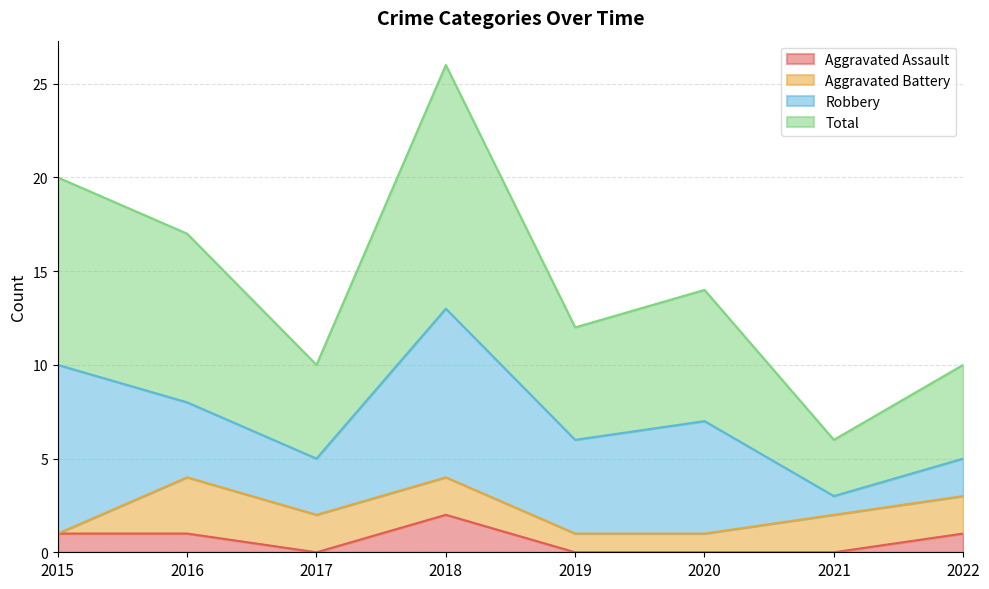

Which series changed the most between 2017 and 2021?

Total